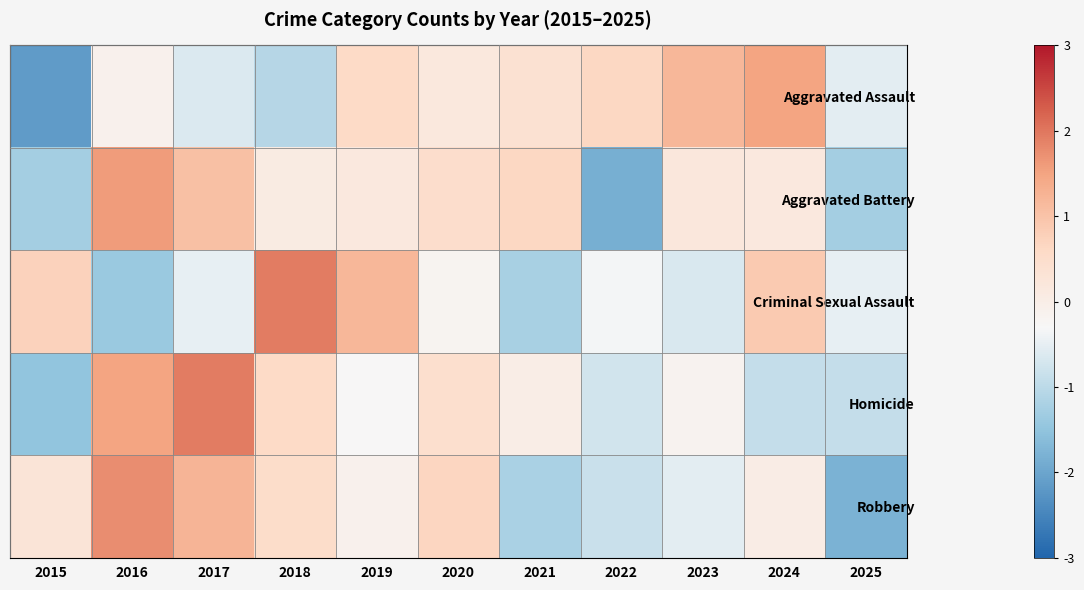

What is the greatest value displayed?

1.9